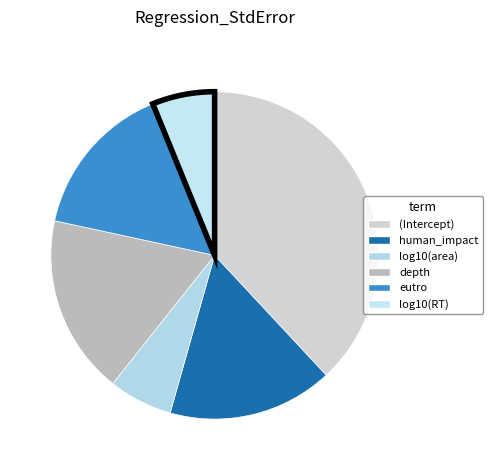

To the nearest percent, what is the combined percentage of log10(RT) and eutro?

22%